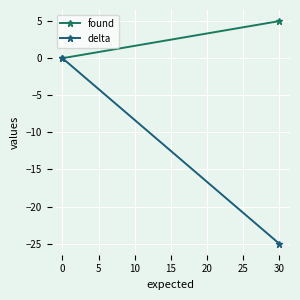

Which series has the widest spread of values?

delta